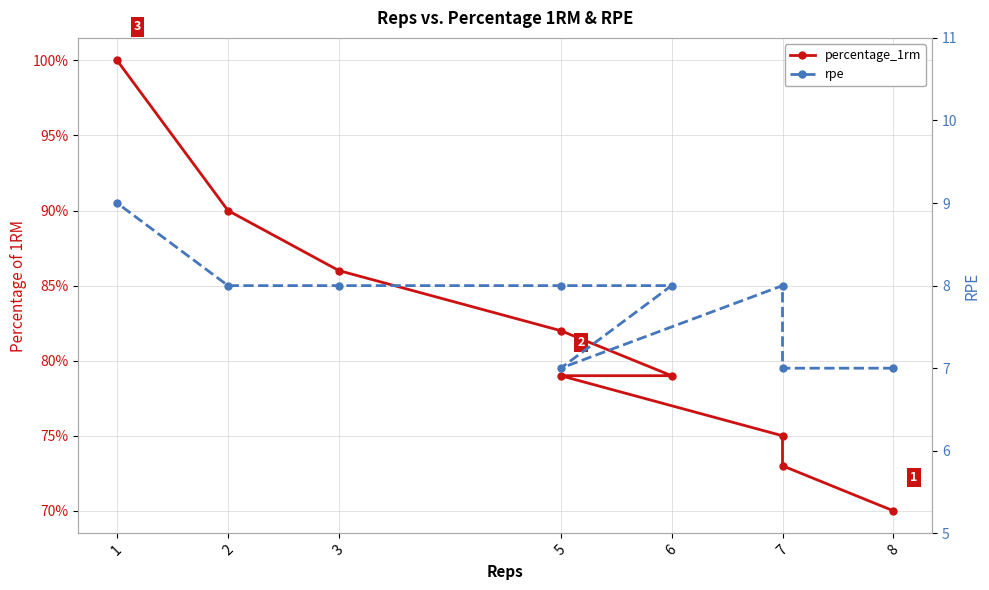

What is the sum of the rpe values at 6 and 5?

16.0